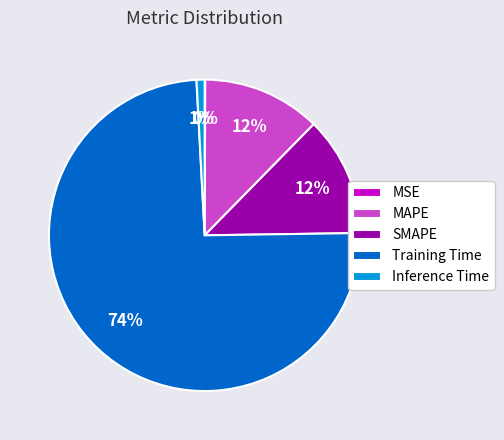

To the nearest percent, what is the difference between the Inference Time and MAPE slice percentages?

11%